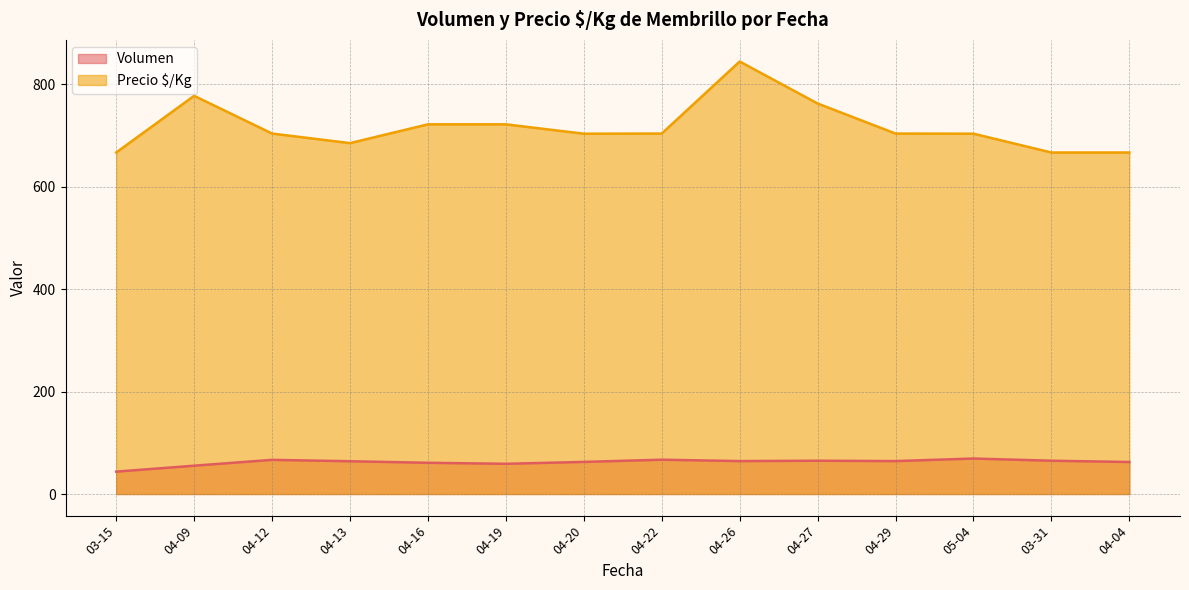

The value of Volumen at 04-13 is 107.1. True or false?

False